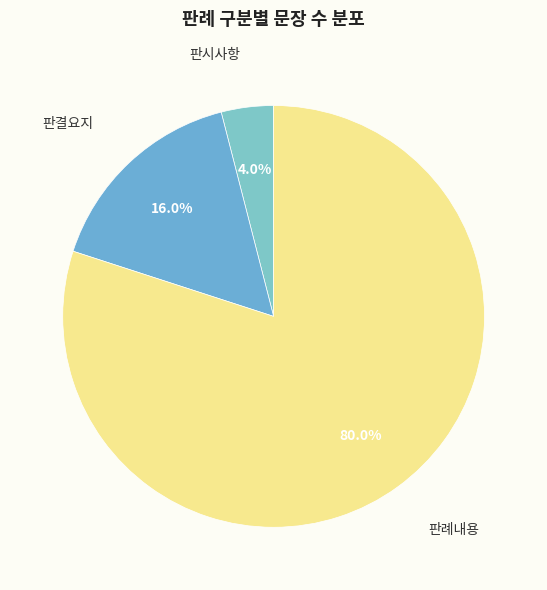

Rank the categories by value from lowest to highest.

판시사항, 판결요지, 판례내용